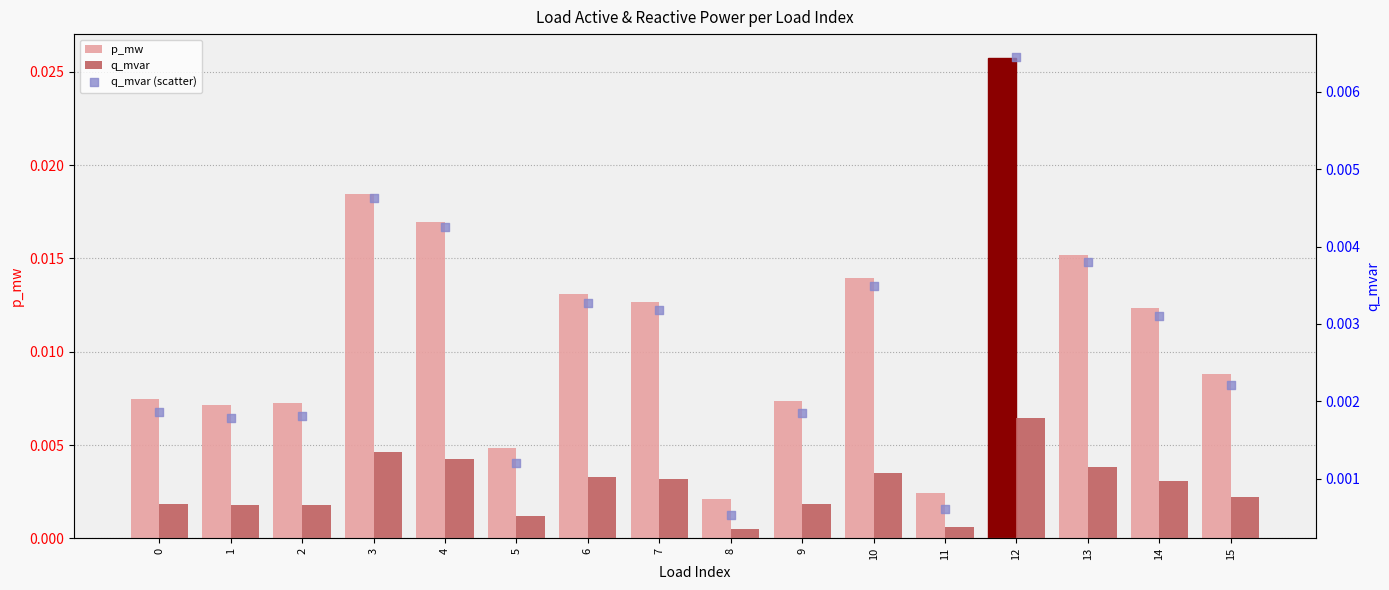

What are all the series names shown in the legend?

p_mw, q_mvar, q_mvar (scatter)